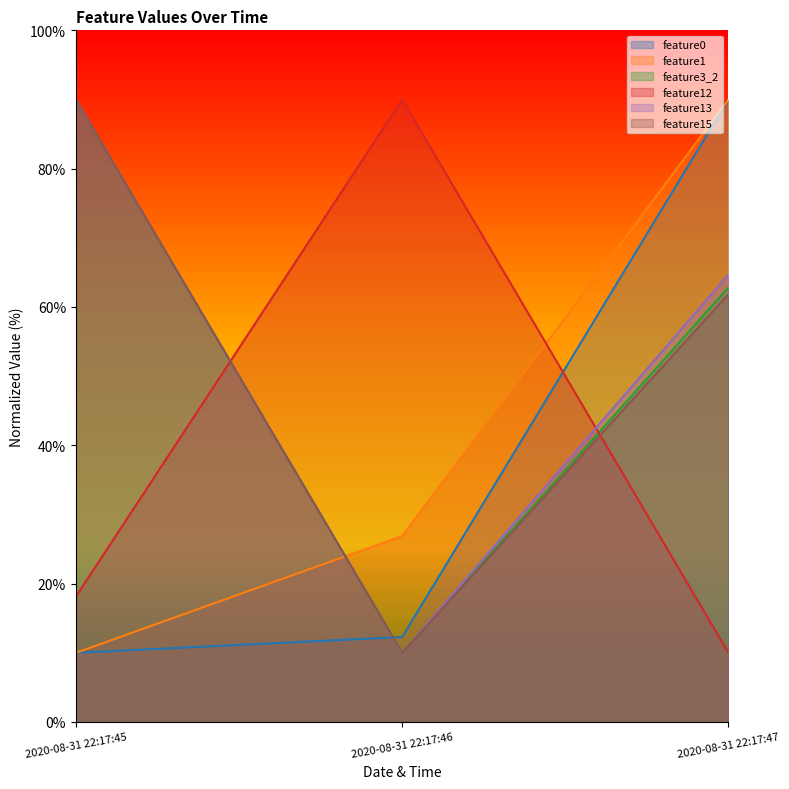

Does the chart display data point markers on the line(s)?

No